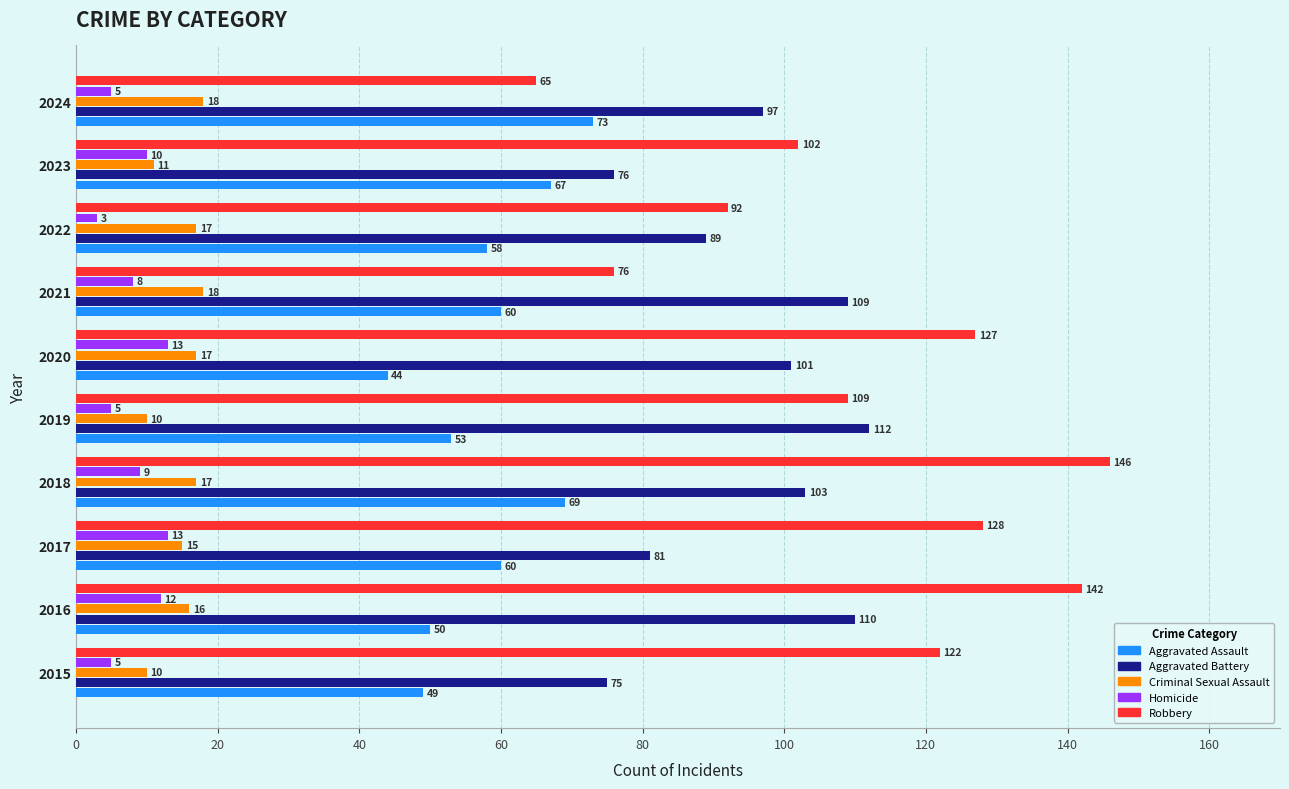

At which label is Aggravated Assault closest to 58?

2022